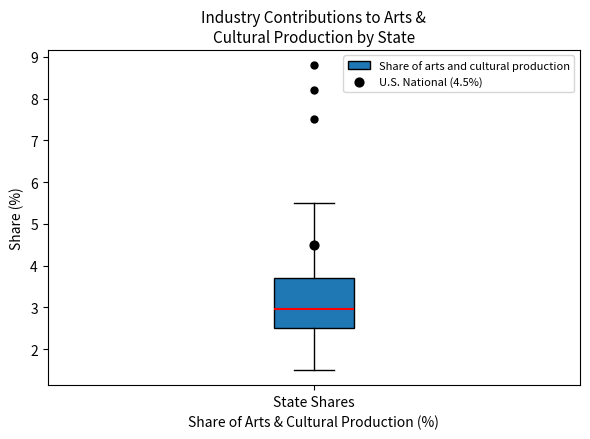

Read this box plot against the y-axis: the position of the median line, the range covered by the box, and the ends of both whiskers. The values are not printed on the chart, so give them approximately, as read against the axis.

median 3.0, box 2.5 to 3.7, whiskers 1.5 to 5.5